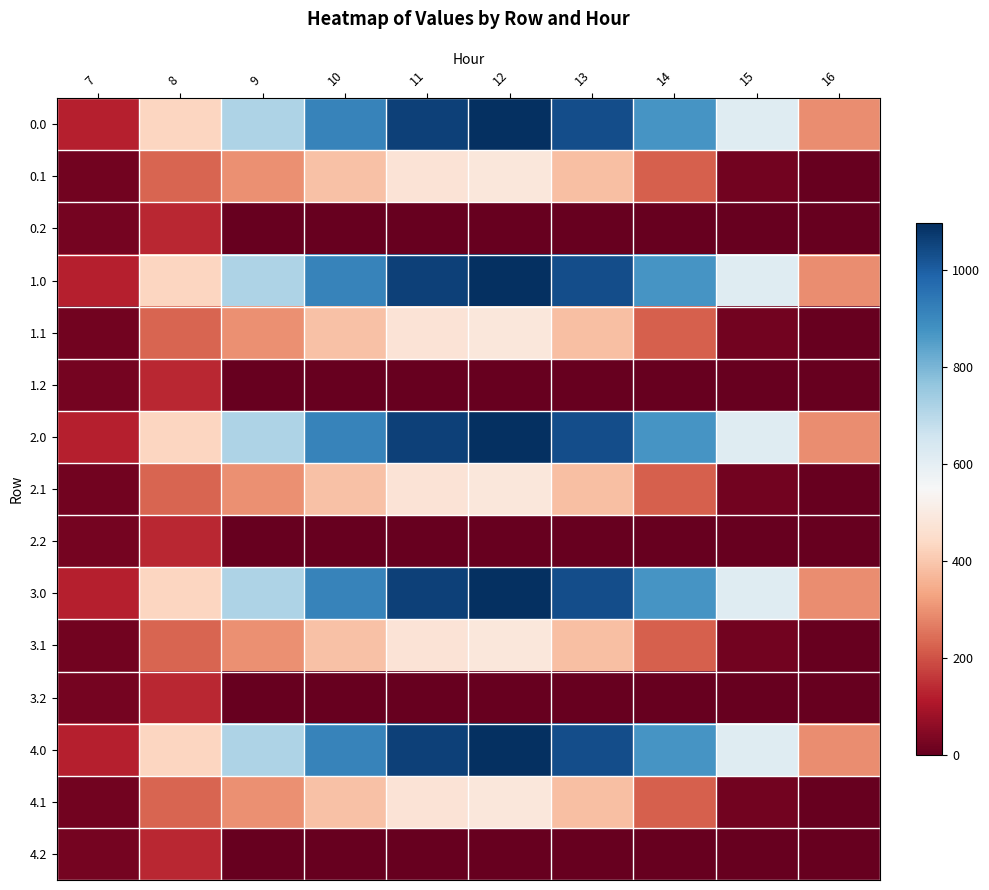

What is the total value across all series at 15?

3165.6